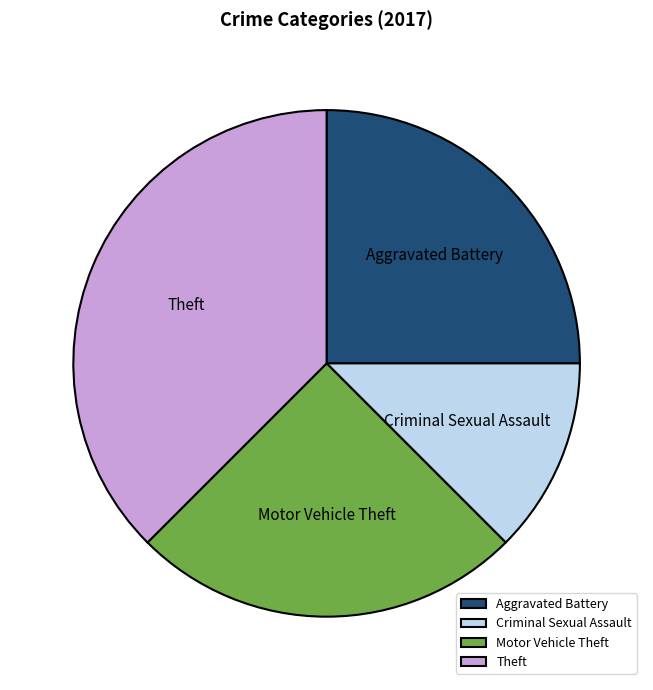

True or false: Aggravated Battery accounts for 25% of the total.

True